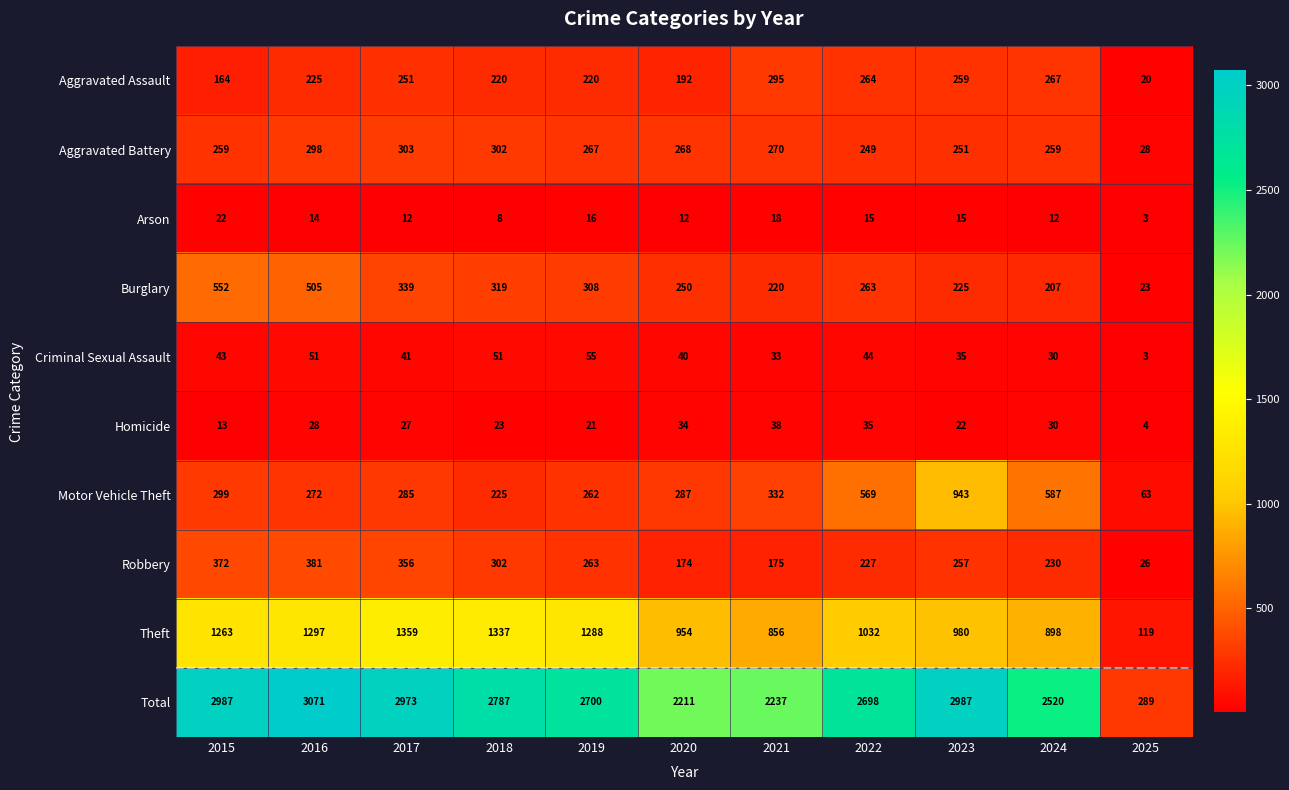

Which series changed the most between 2020 and 2021?

Aggravated Assault